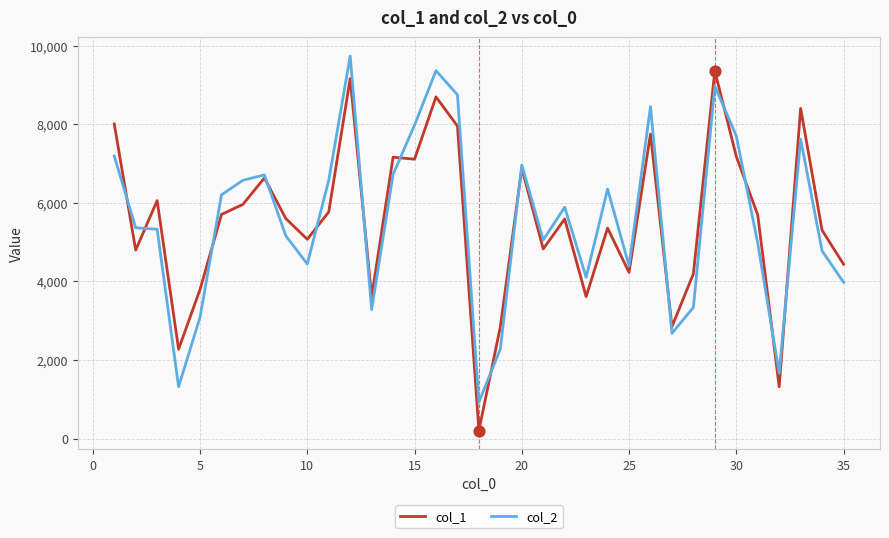

Which series has the widest spread of values?

col_1